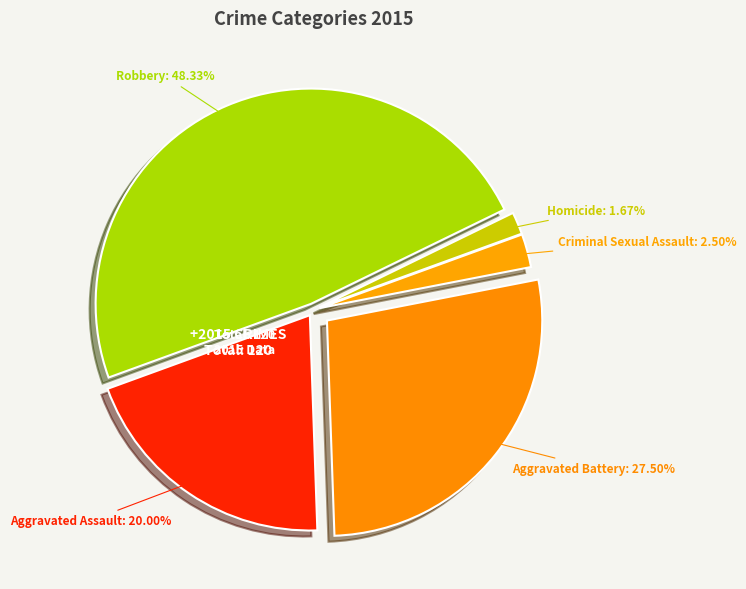

How many slices are in this pie chart?

5